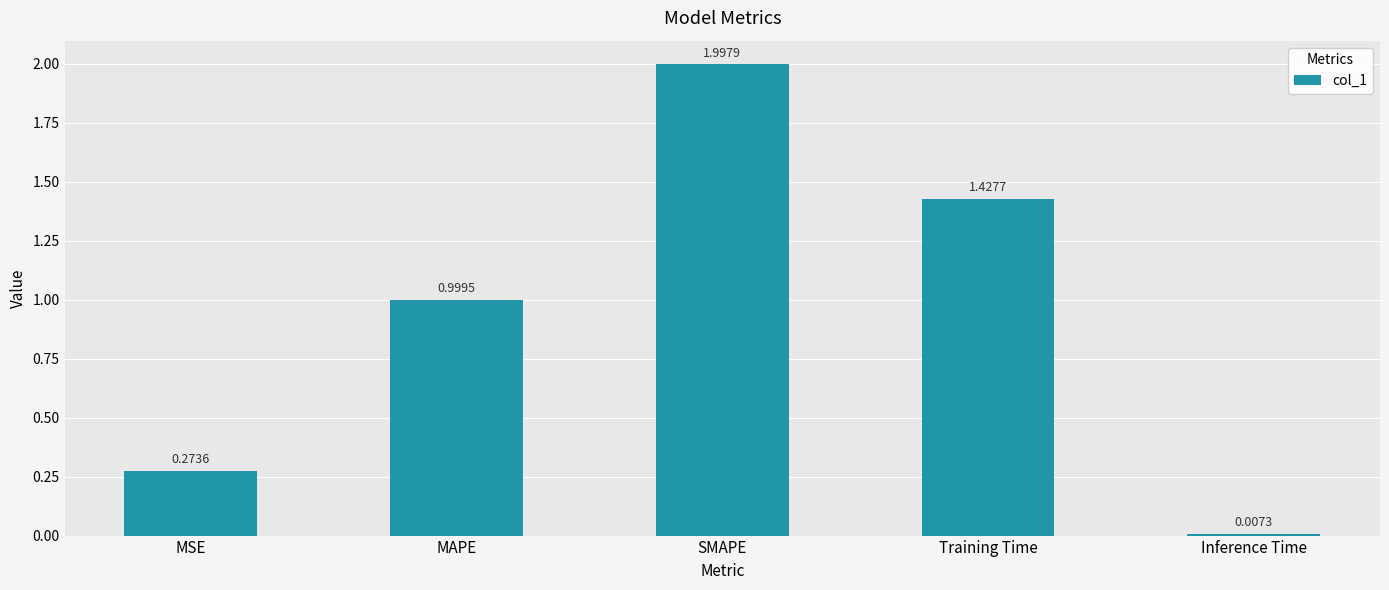

Rank the categories by value from lowest to highest.

Inference Time, MSE, MAPE, Training Time, SMAPE